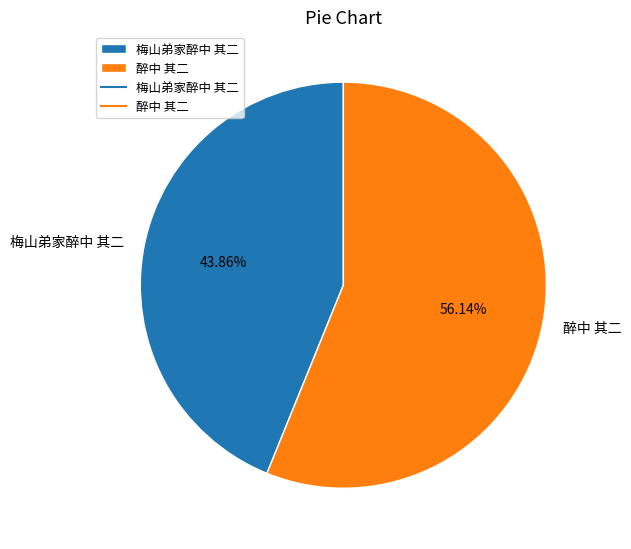

Does 醉中 其二 represent more than half of the total?

Yes